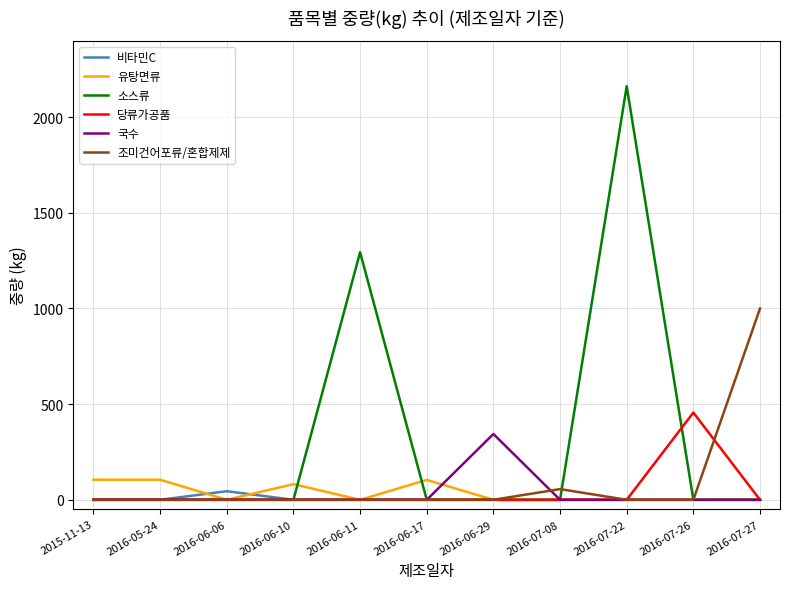

How many values in the 국수 series exceed 0?

1